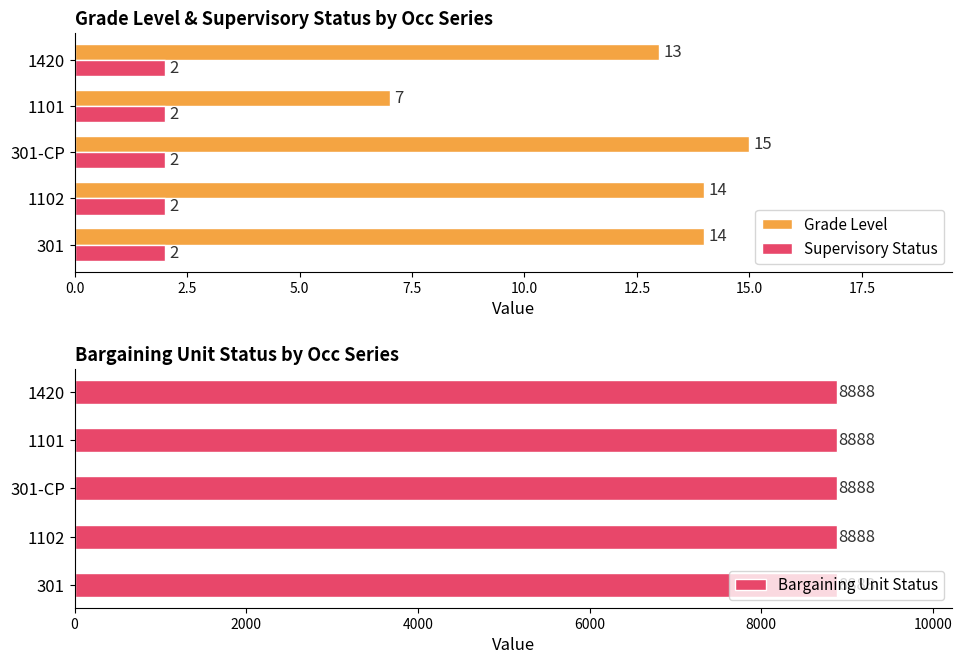

The Grade Level series shows 3.8 at 1101. True or false?

False